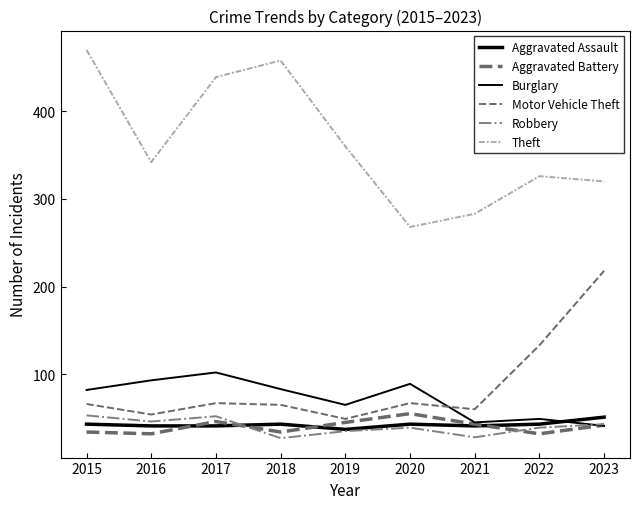

How many interior local peaks does the Burglary series have?

3